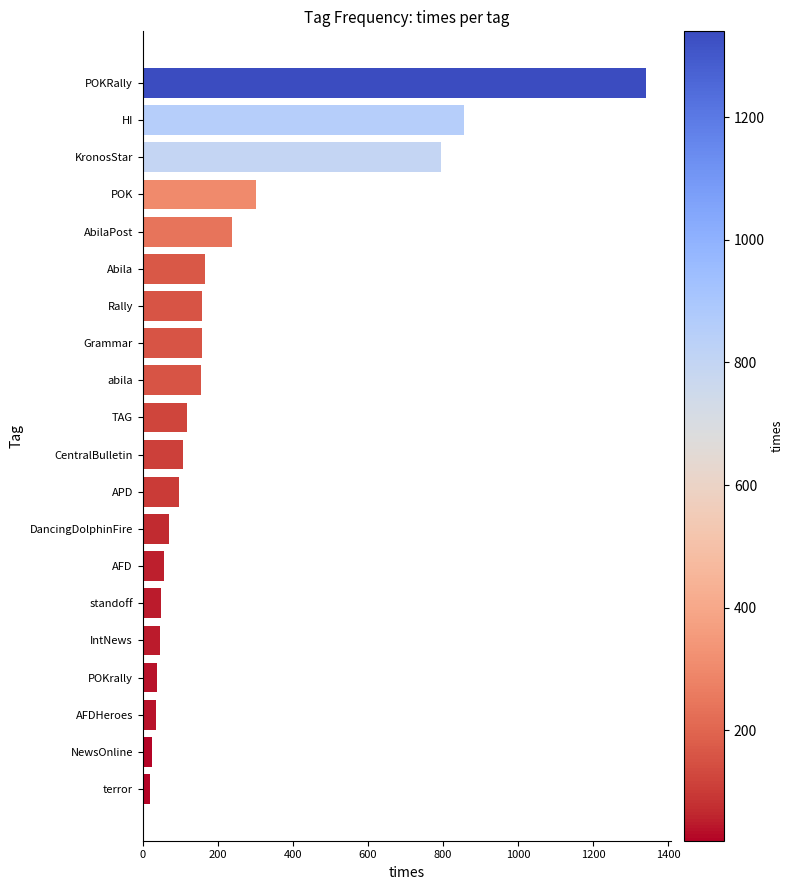

How many categories are shown in the chart?

20